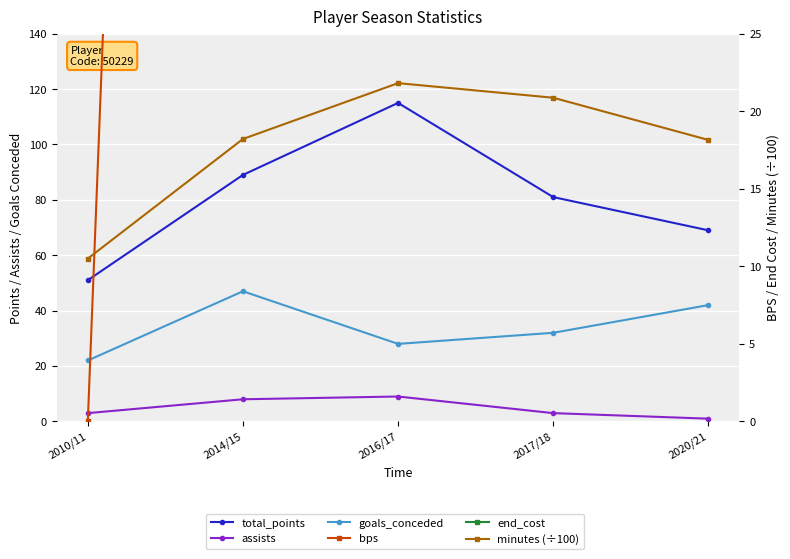

What is the maximum value for end_cost?

54.0